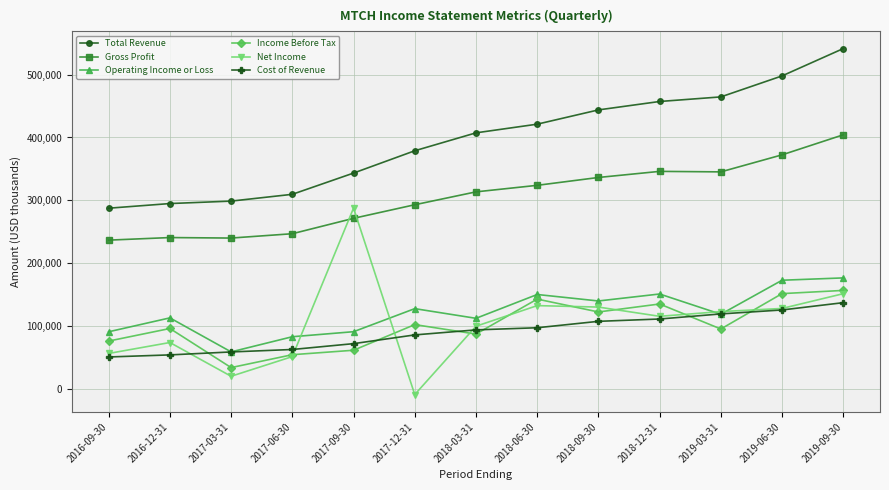

At which category is the sum across all series the highest?

2019-09-30